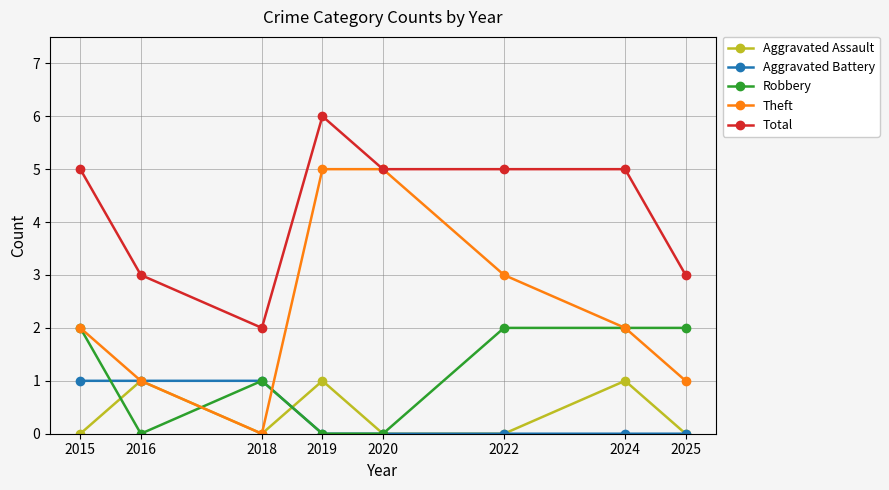

Does the chart display data point markers on the line(s)?

Yes